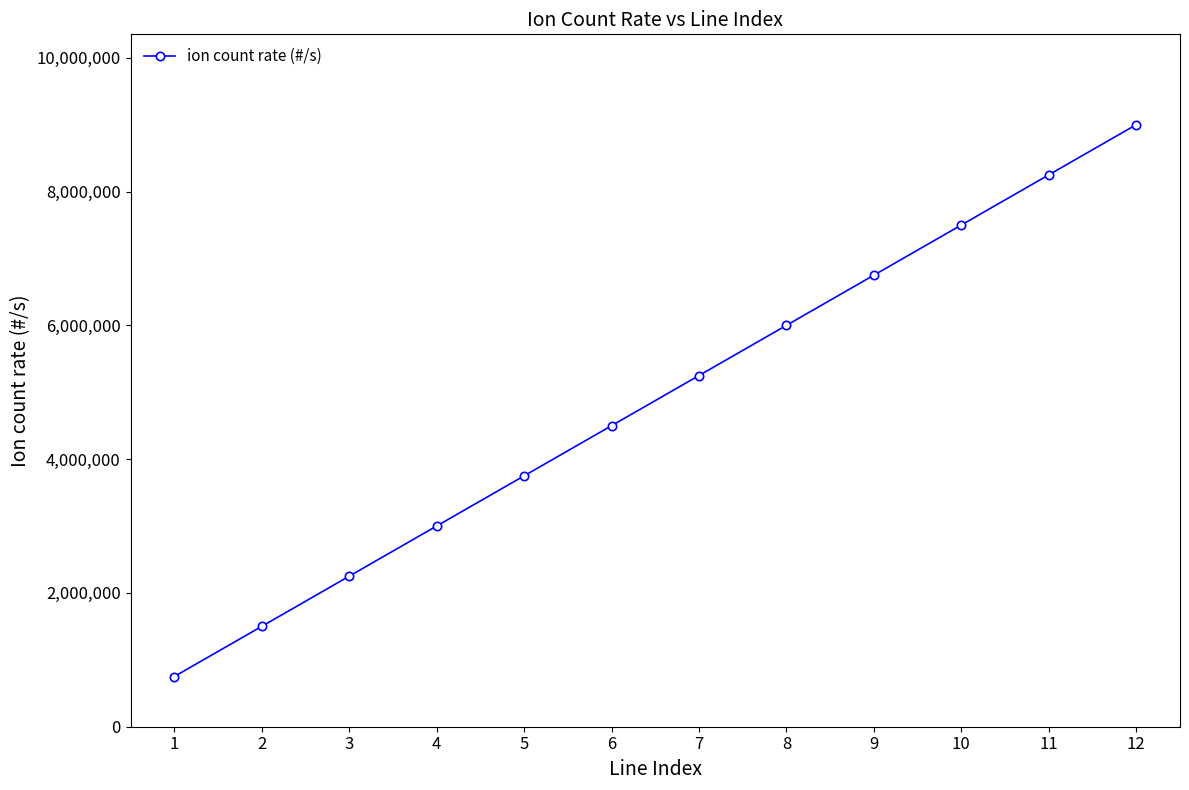

How many data points are less than 5250000?

6